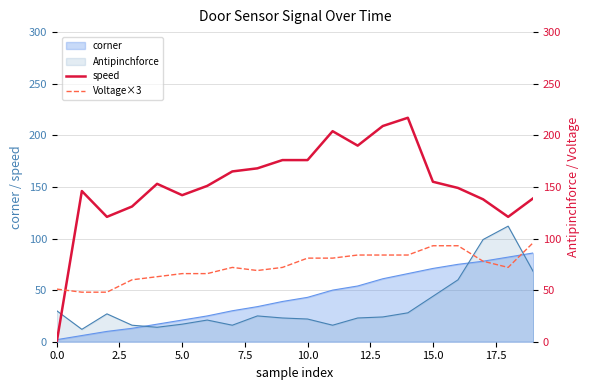

What is the highest value of the corner series?

86